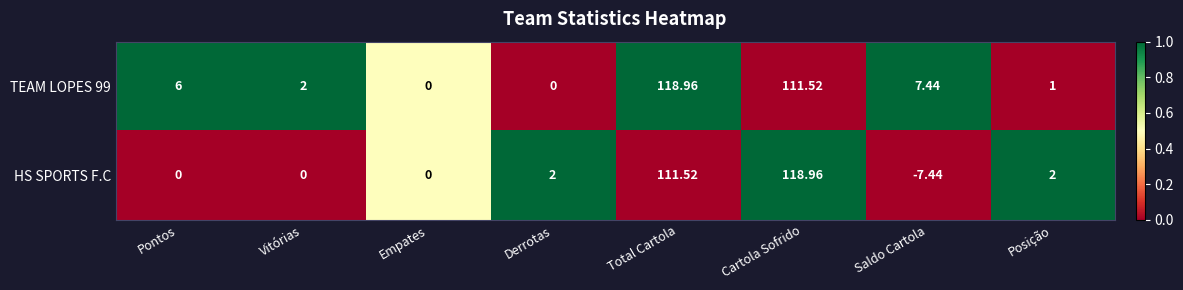

Which label corresponds to the smallest value in the chart?

Saldo Cartola